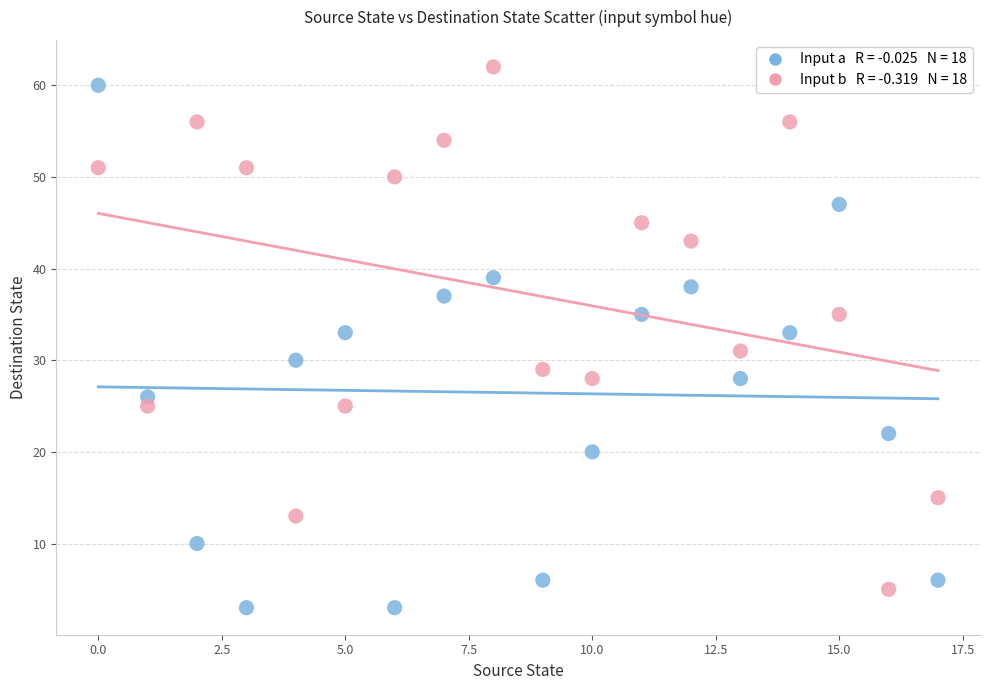

Across all data points, what is the range of Y values (max minus min)?

59